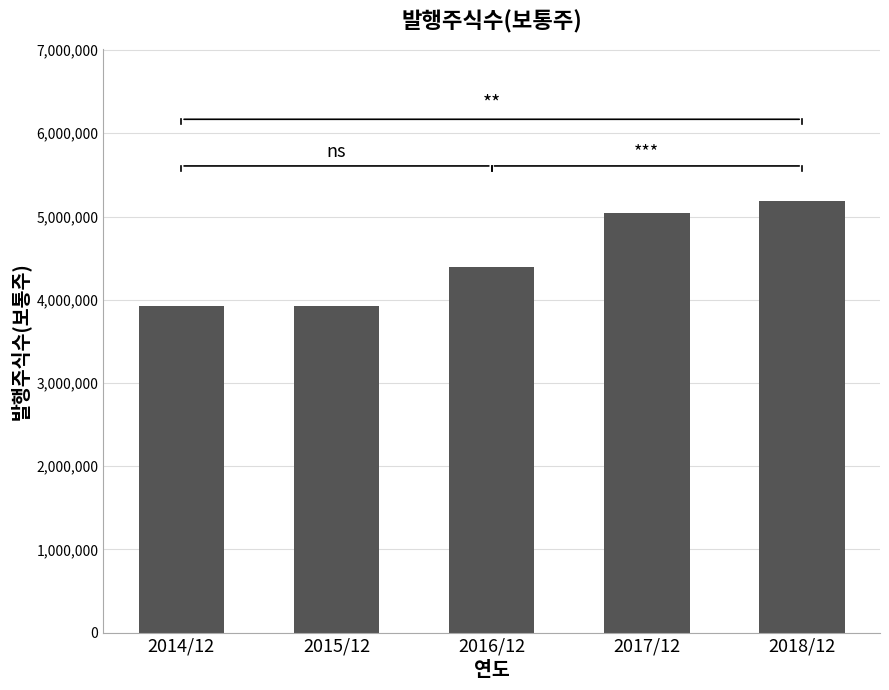

What is the smallest value displayed?

3926628